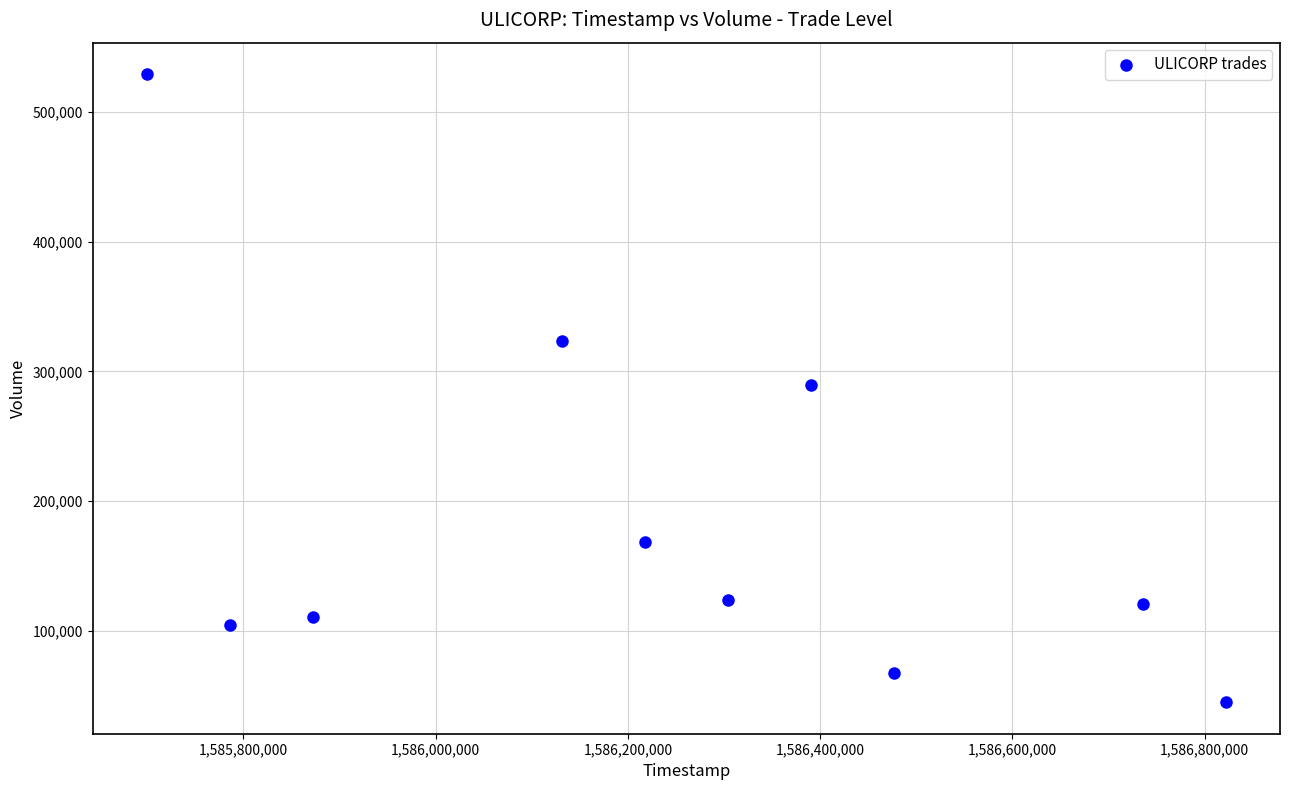

What is the range of X values (max minus min)?

1123200